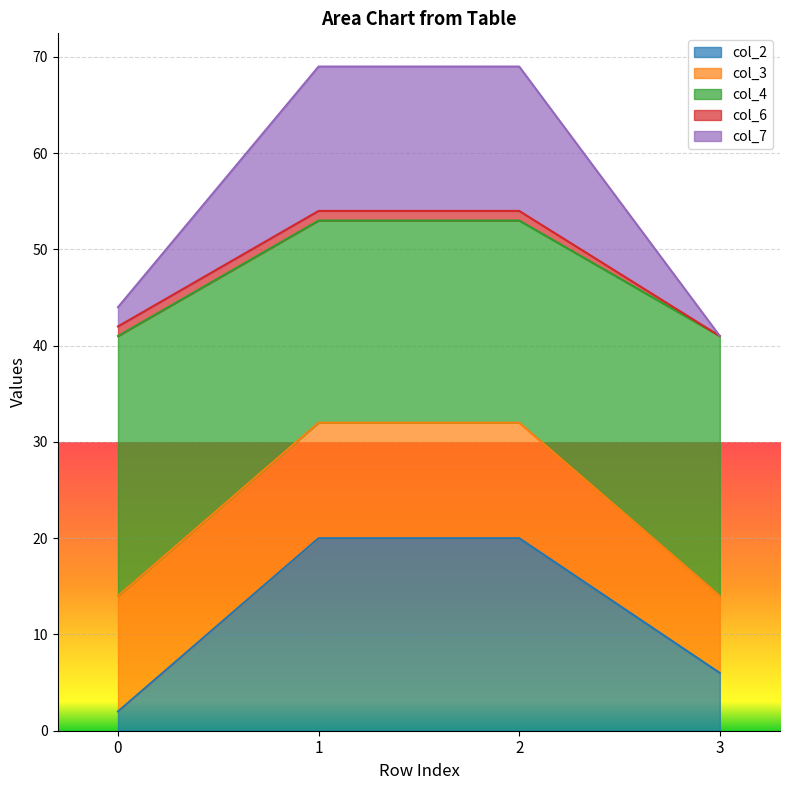

True or false: col_2 and col_7 cross at least once.

False